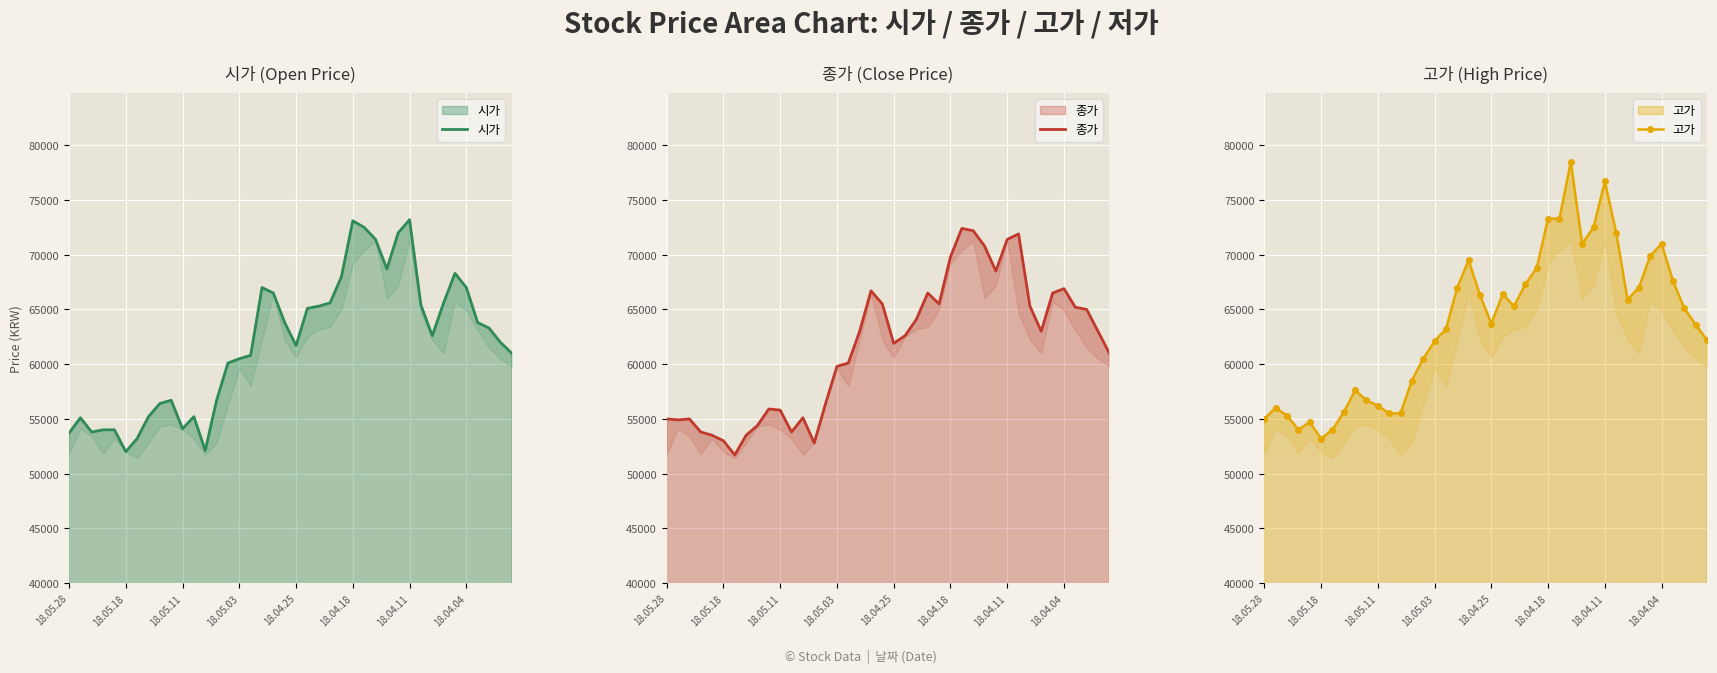

What value does the 종가 series have at 19, to the nearest 50?

65500